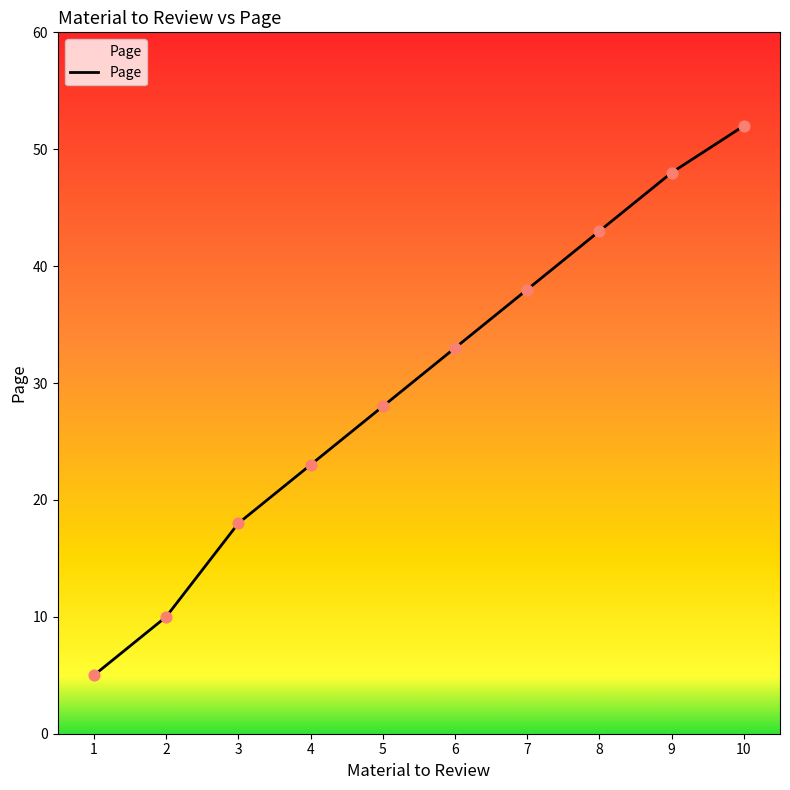

Between 3 and 8, which is larger?

8